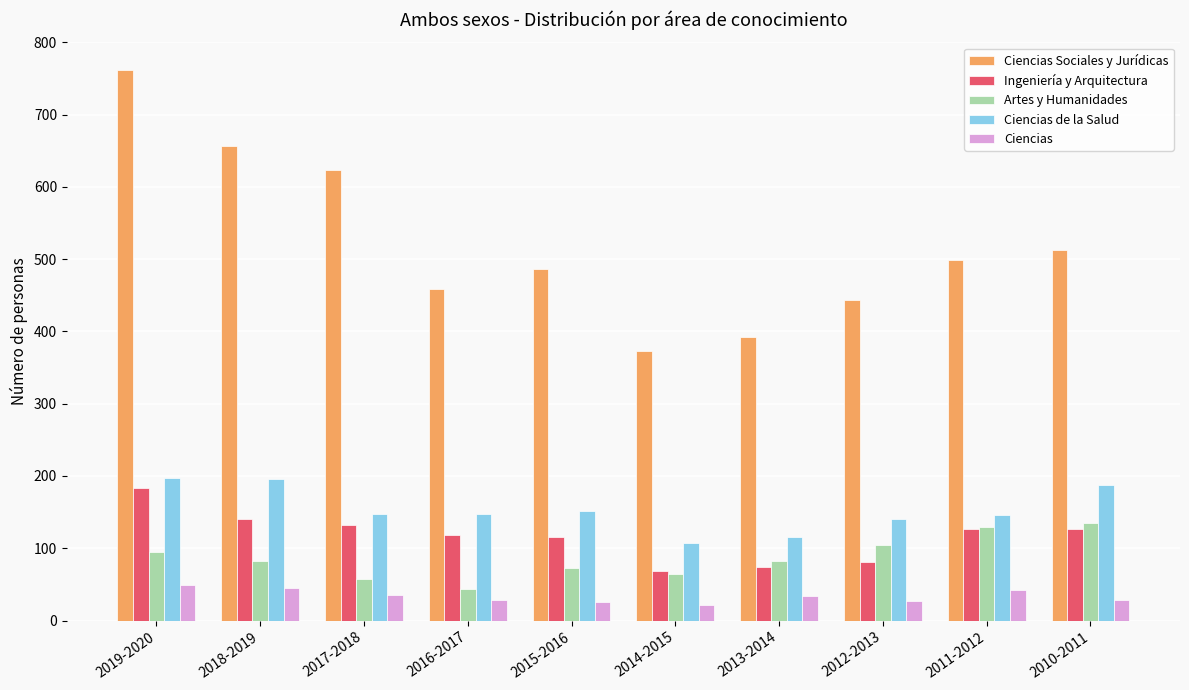

What is the minimum value for Ciencias de la Salud?

107